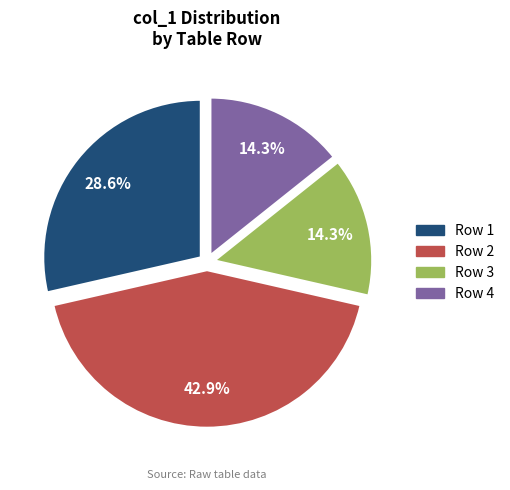

Is there any slice that represents more than half of the pie?

No